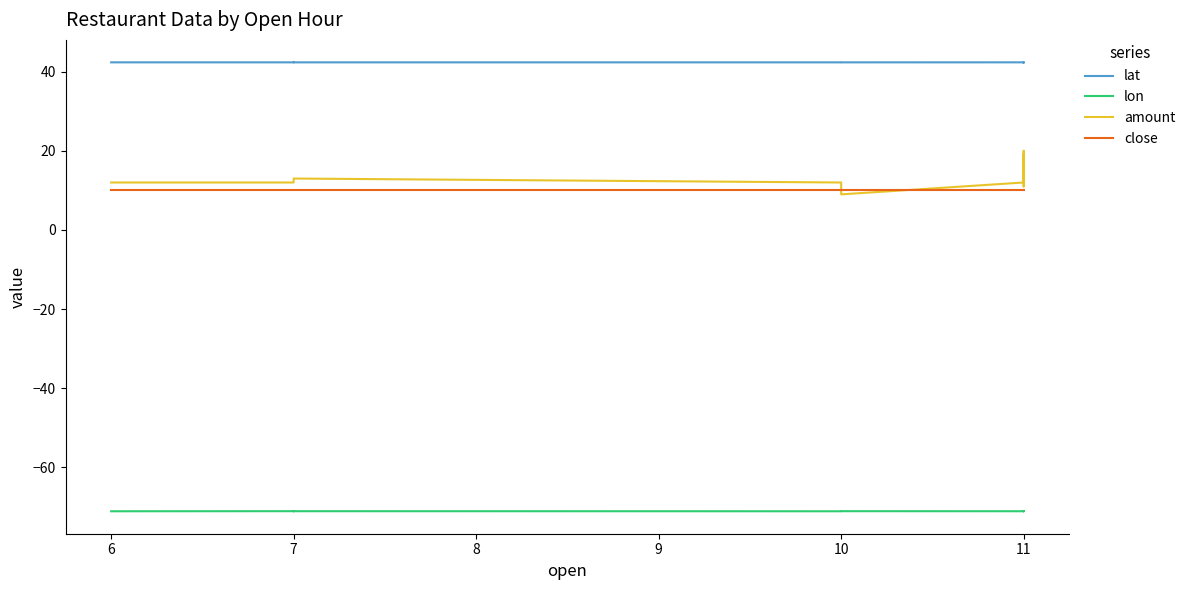

Which series has the largest total across all categories?

lat